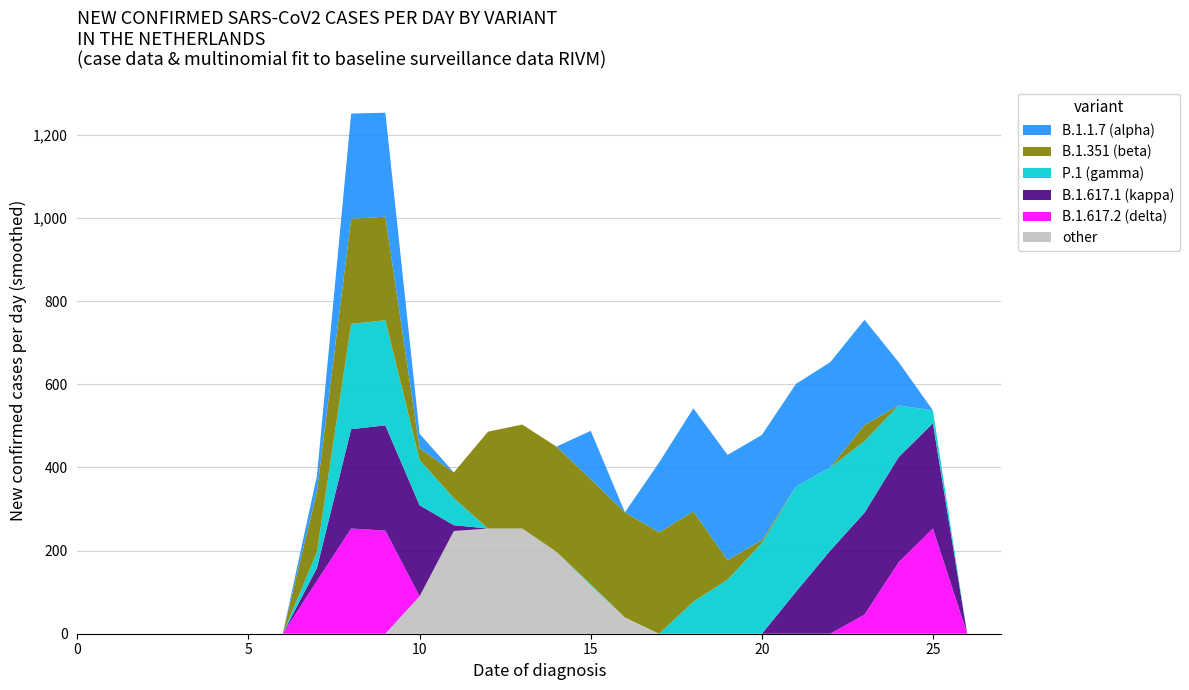

Reading left to right, extract all data points from this chart.

col_15: 0	0	0	0	0	0	0	38	253	250	35	0	0	0	0	116	0	168	248	253	253	247	253	253	104	0	0	0
col_17: 0	0	0	0	0	0	0	146	253	249	28	62	233	250	253	253	253	244	217	47	7	0	0	39	0	0	0	0
col_14: 0	0	0	0	0	0	0	38	253	253	109	65	0	0	0	3	0	0	77	130	218	253	200	172	124	31	0	0
col_13: 0	0	0	0	0	0	0	31	239	253	219	14	0	0	0	0	0	0	0	0	0	101	200	245	253	253	0	0
col_16: 0	0	0	0	0	0	0	127	253	248	0	0	0	0	0	0	0	0	0	0	0	0	0	46	172	253	0	0
col_8: 0	0	0	0	0	0	0	0	0	0	90	247	253	253	197	116	39	0	0	0	0	0	0	0	0	0	0	0